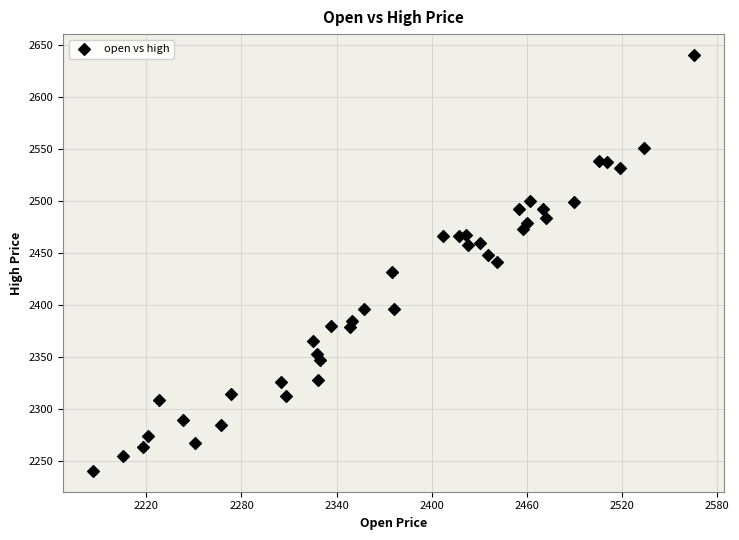

What is the range of Y values (max minus min)?

399.6